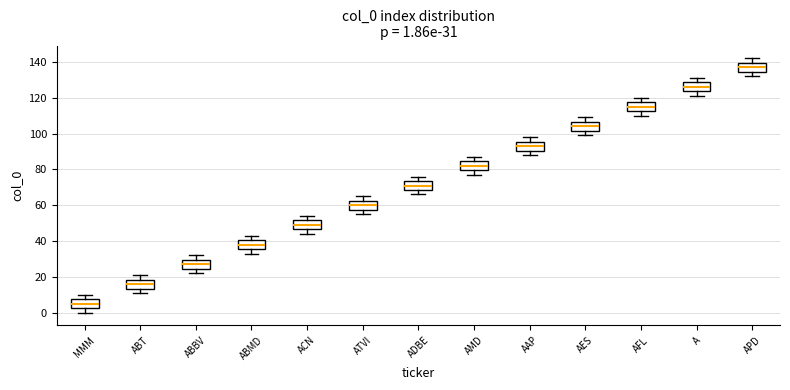

Which box's median line is the highest?

APD